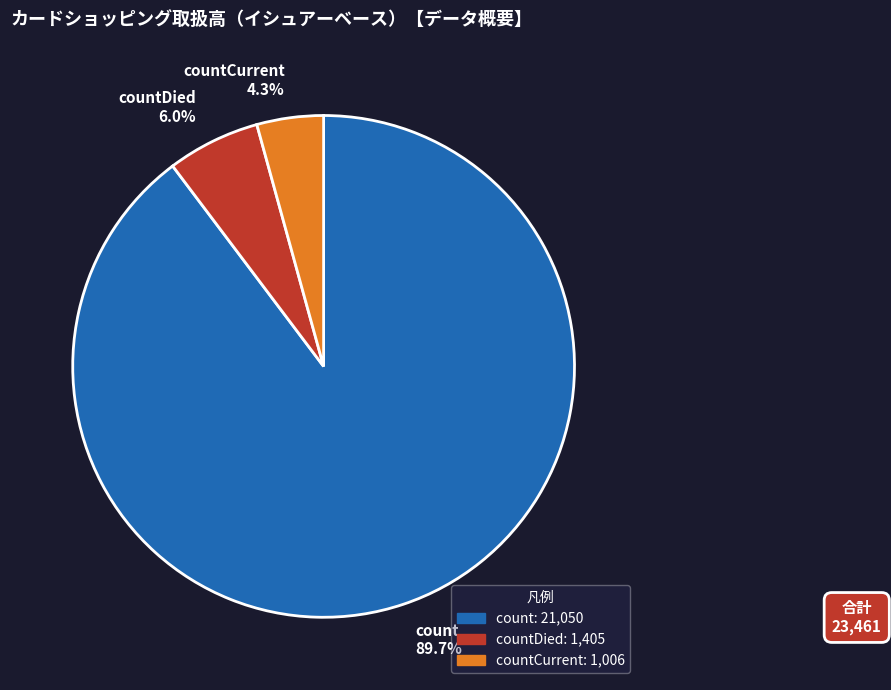

Does countDied account for over 50% of the chart?

No